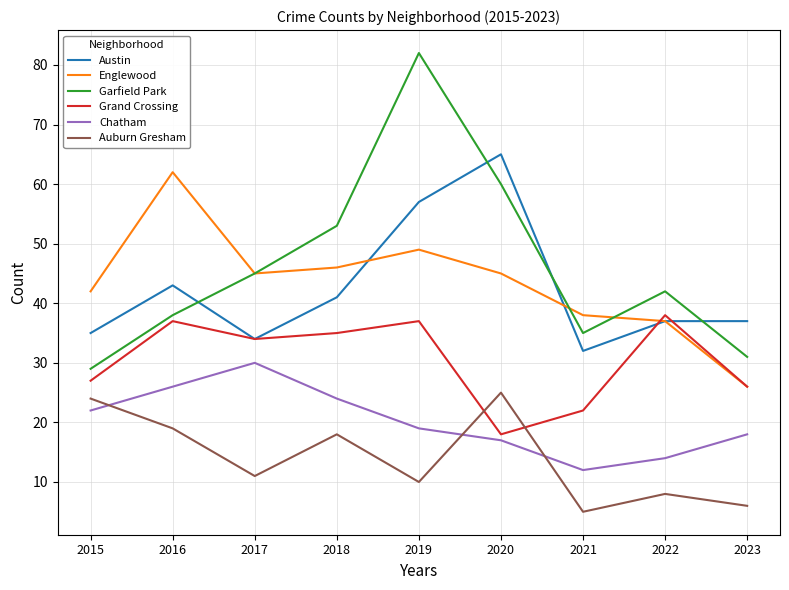

Which series has the largest range (max minus min)?

Garfield Park